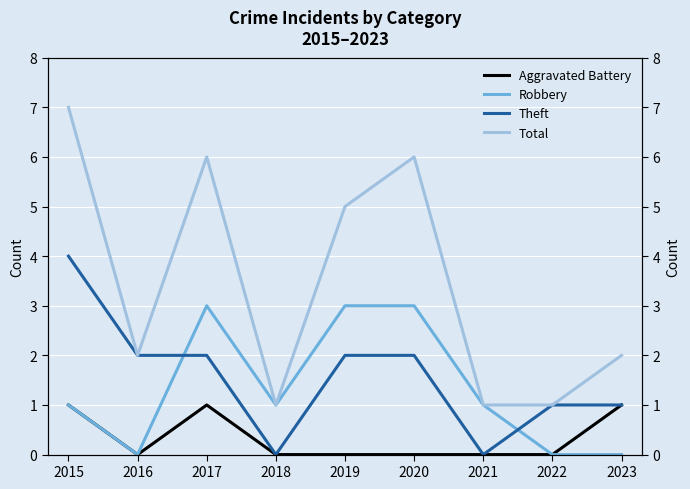

What is the difference between the maximum and minimum values in the Total series?

6